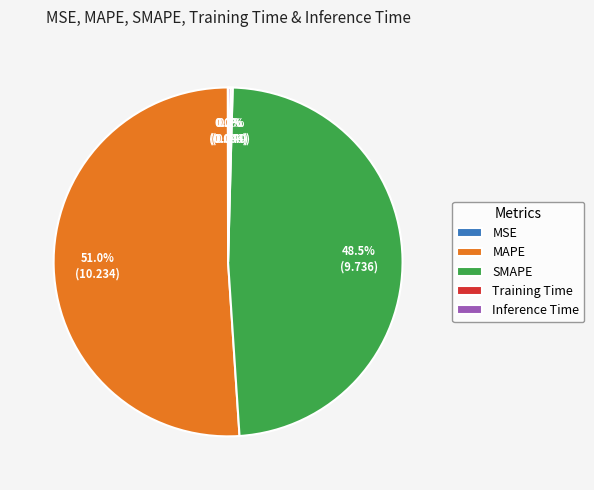

Between MAPE and SMAPE, which is larger?

MAPE